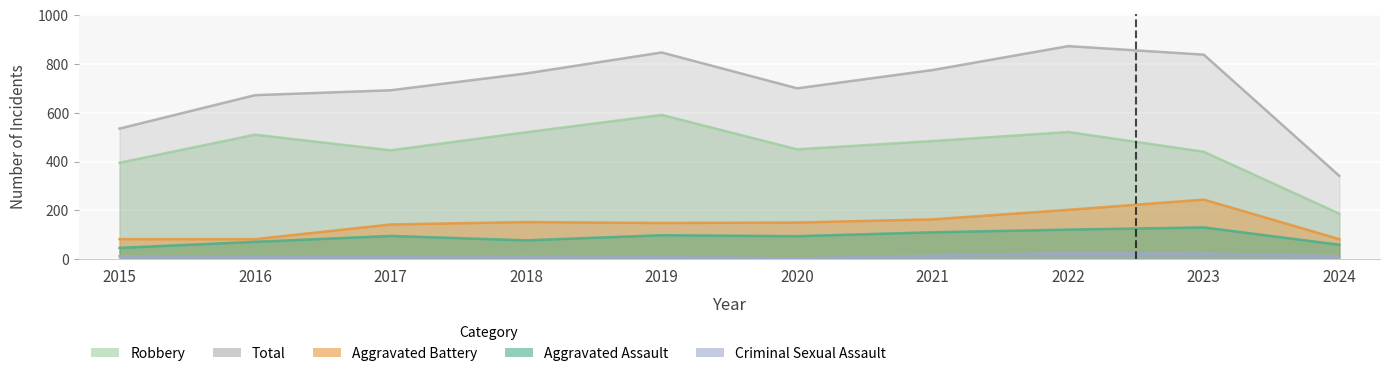

True or false: Total and Aggravated Assault intersect in this chart.

False